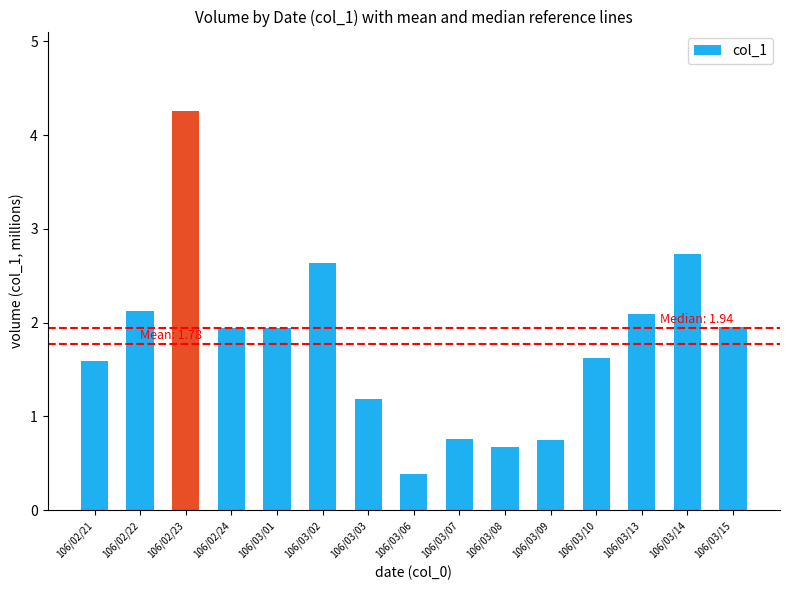

What is the average value?

1.8